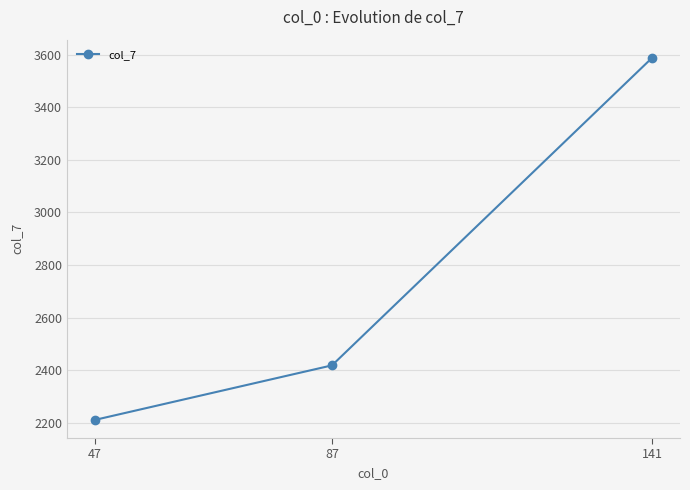

What is the difference between the maximum and minimum values?

1376.7